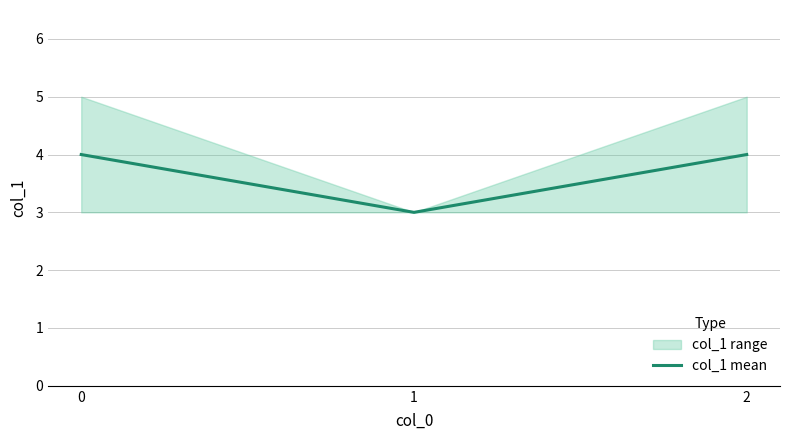

What is the change in value from 0 to 1?

-1